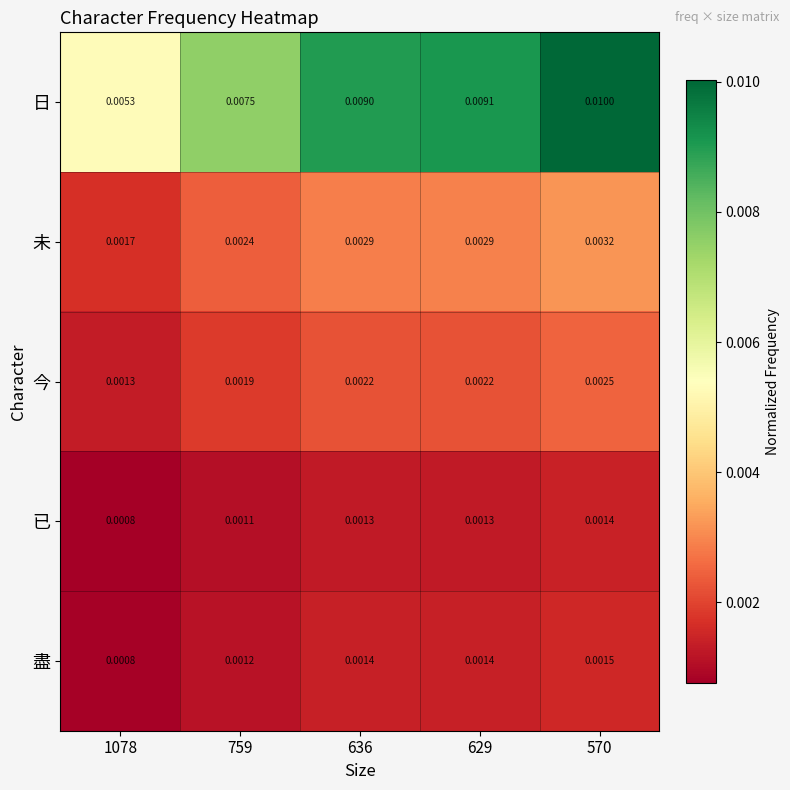

Which series changed the most between 1078 and 570?

日